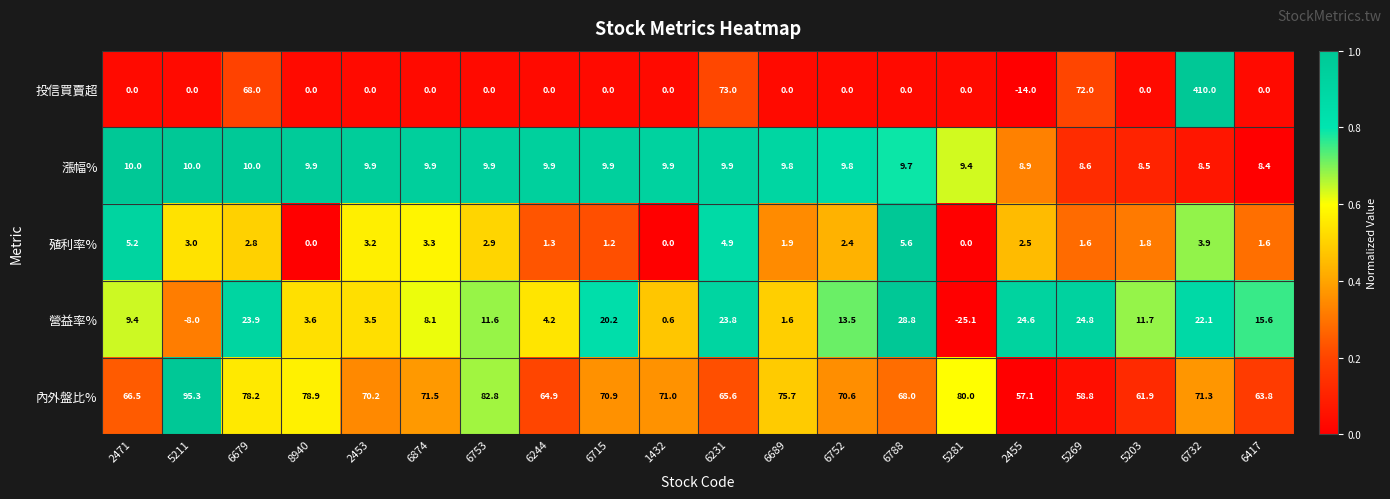

What is the greatest value displayed?

410.0